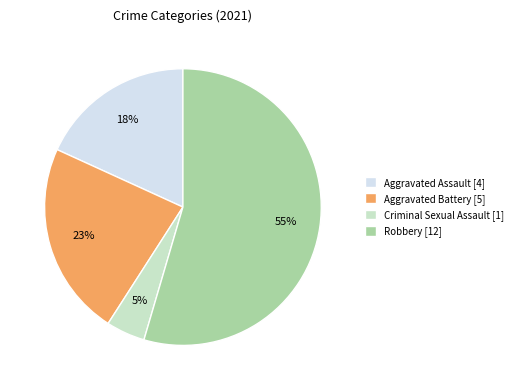

Rank the categories by value from lowest to highest.

Criminal Sexual Assault, Aggravated Assault, Aggravated Battery, Robbery